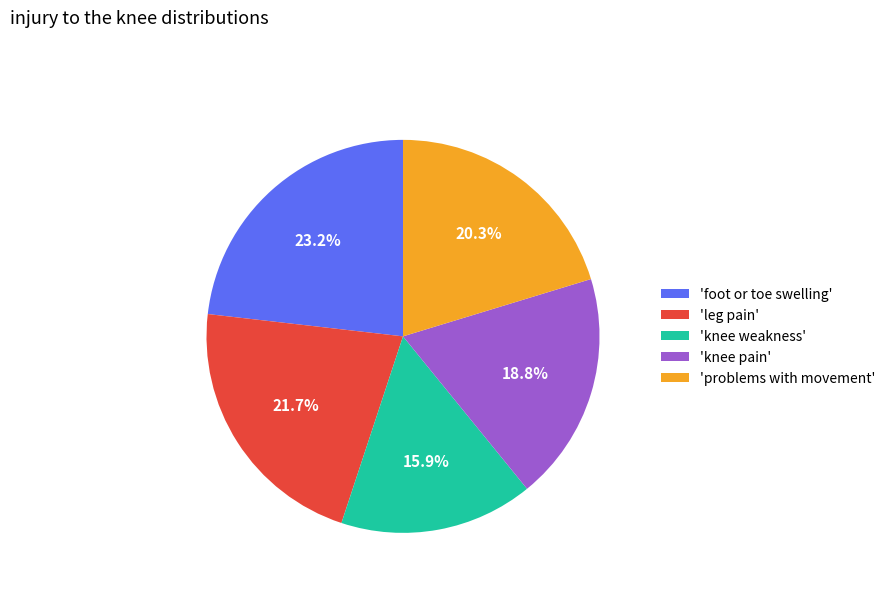

Combined, do 'leg pain' and 'problems with movement' account for over 50%?

No